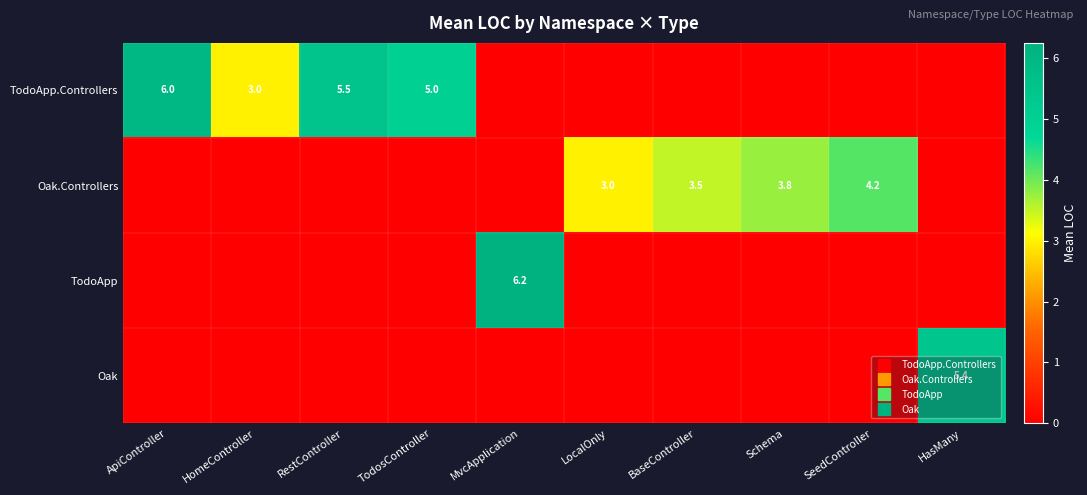

At TodosController, list the series in order from largest to smallest.

TodoApp.Controllers, Oak.Controllers, TodoApp, Oak